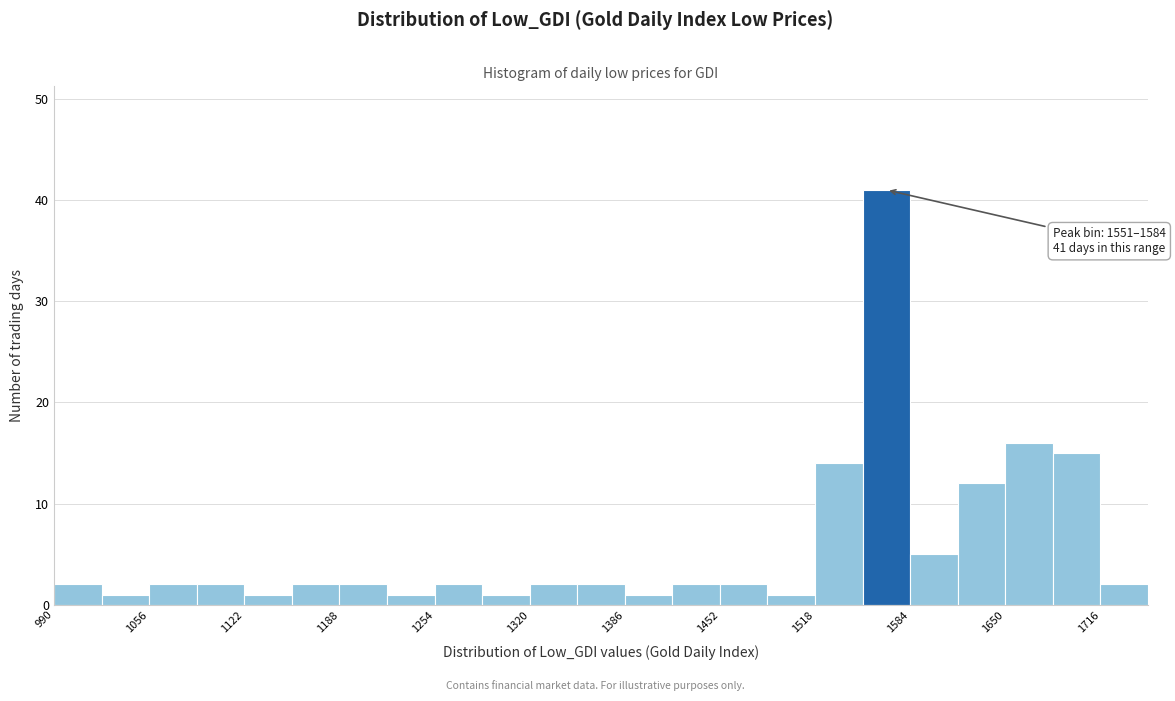

Read against the x-axis, roughly where is the centre of the tallest bar?

1570